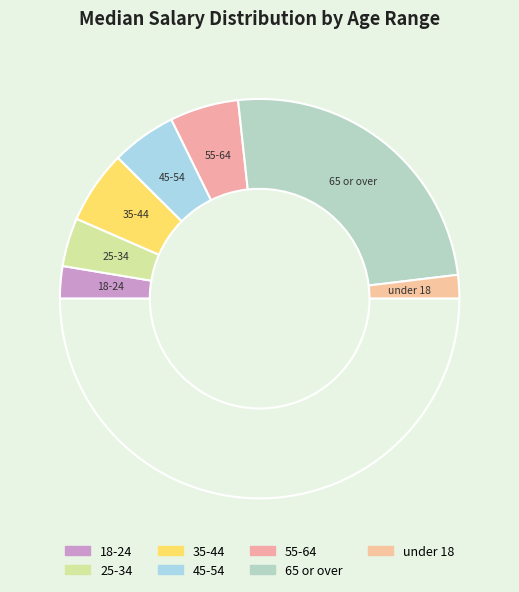

Which category has the smallest portion of the pie?

under 18